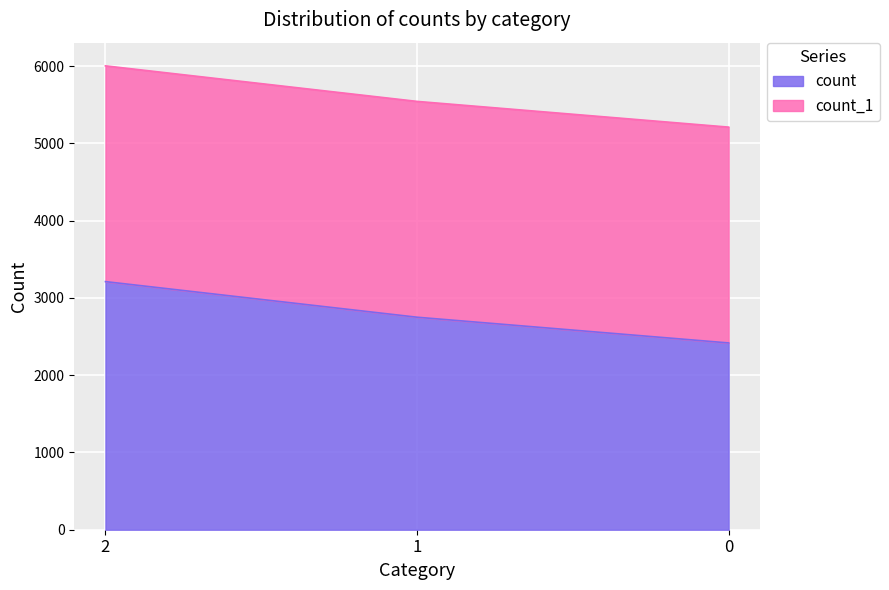

Rank the categories by count value from lowest to highest.

0, 1, 2